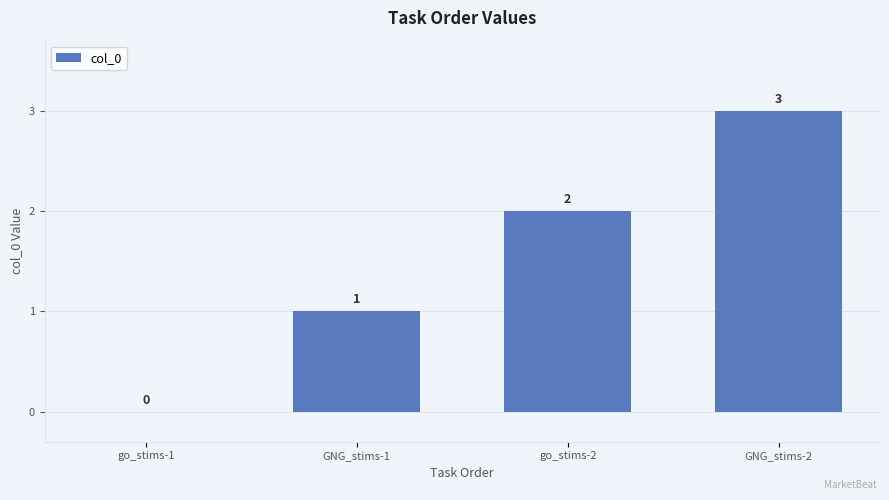

What is the change in value from GNG_stims-1 to GNG_stims-2?

+2